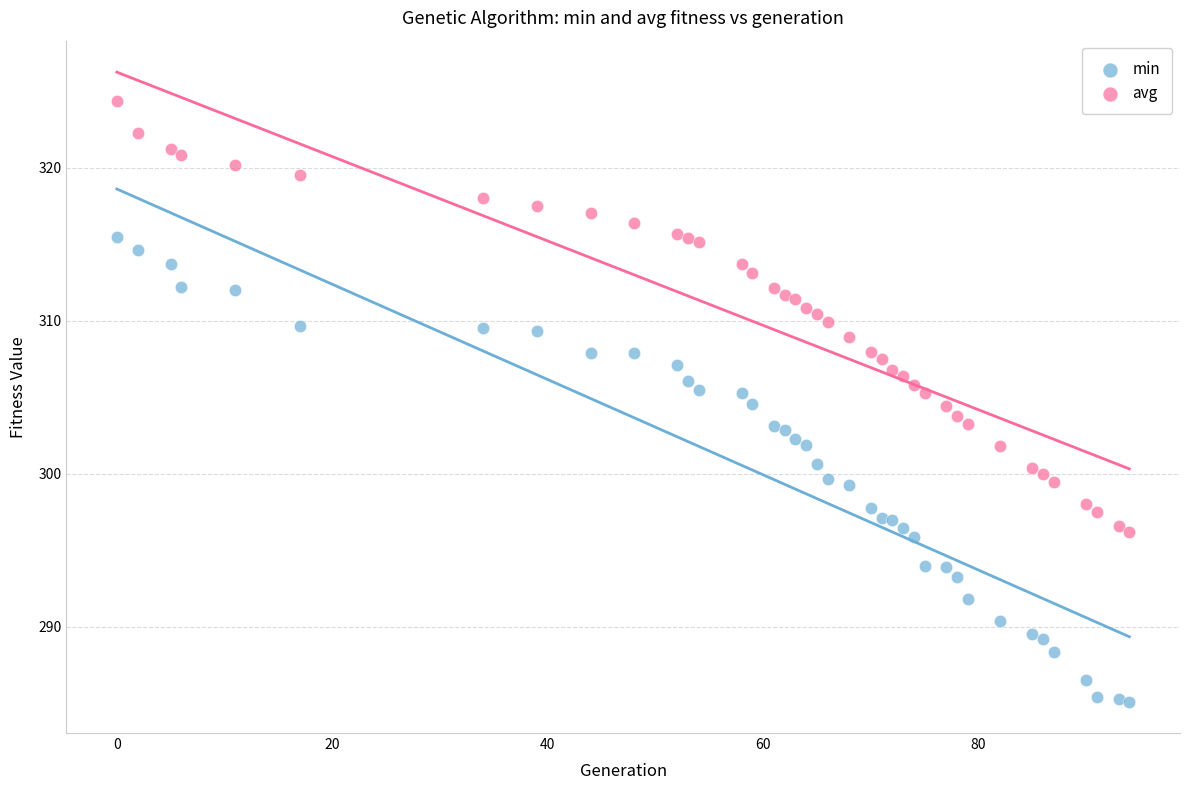

What is the X range (max minus min) for the scatter plot?

94.0